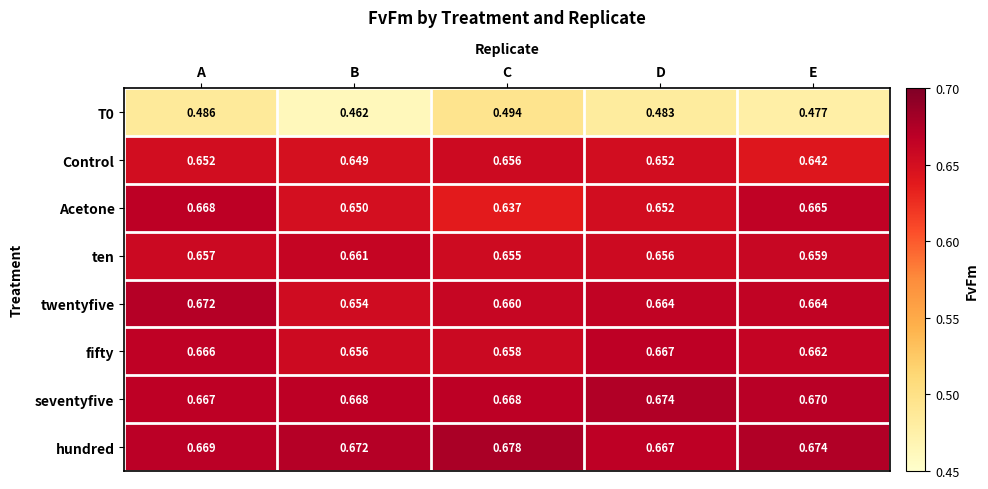

Which category has the lowest value in the fifty series?

B